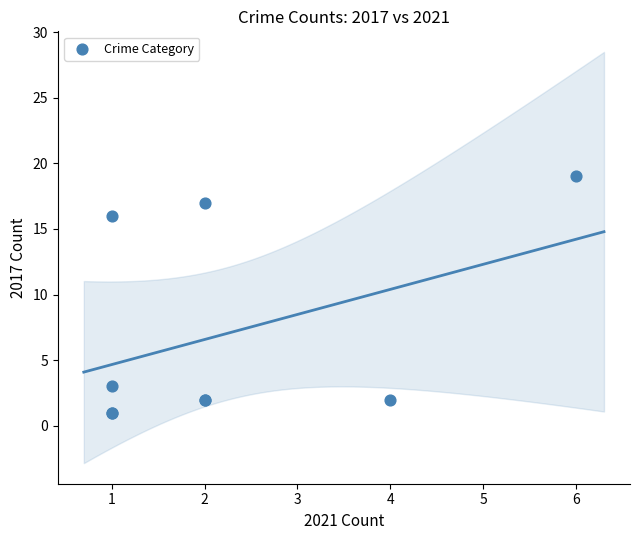

What Y value in the scatter plot is closest to 10?

16